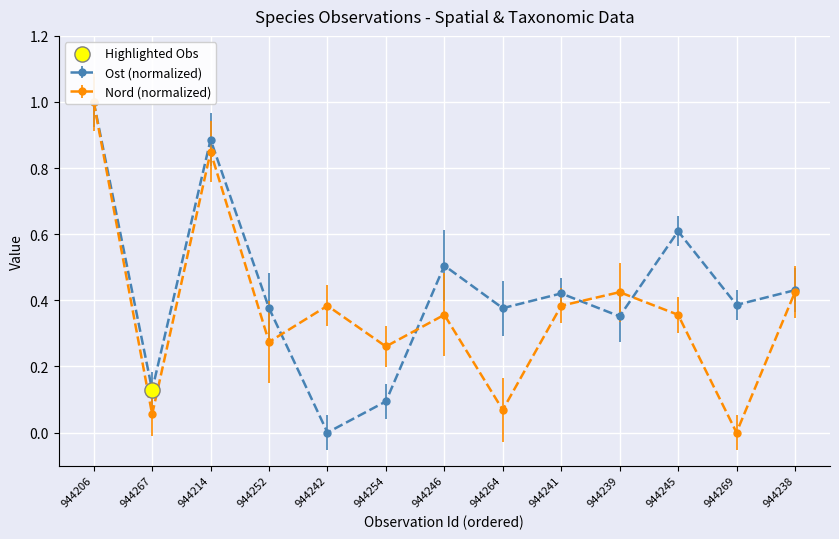

Which series reaches the minimum Y coordinate?

Ost